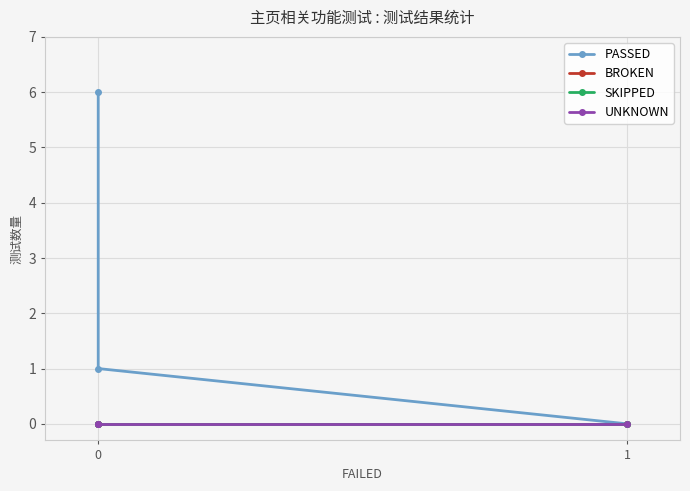

How many lines are shown in the chart?

4